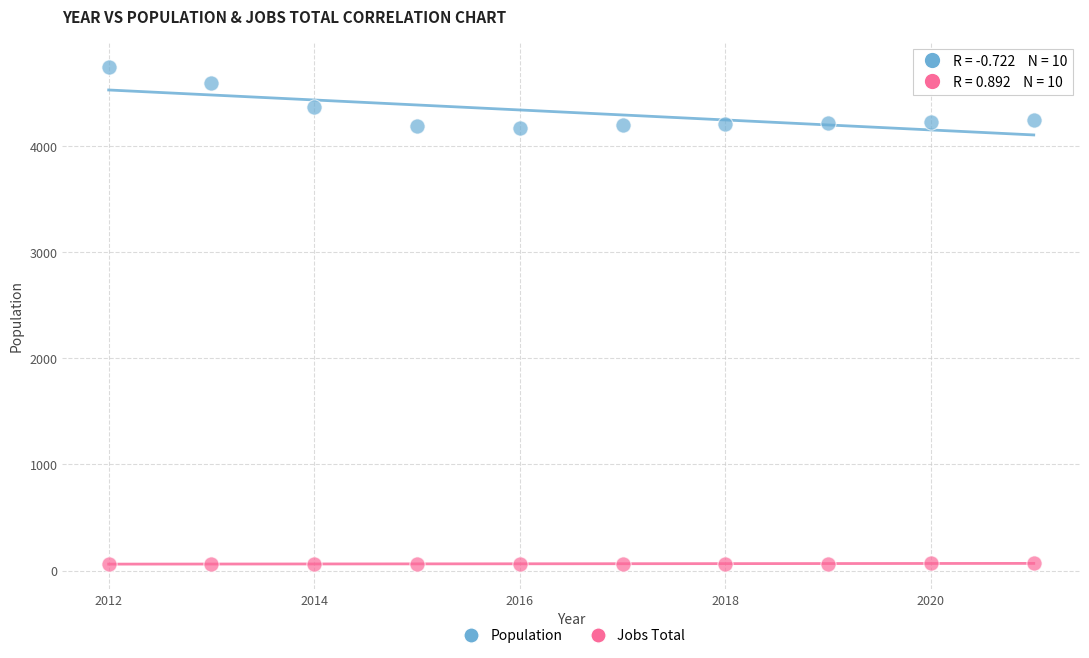

What is the X range (max minus min) for the scatter plot?

9